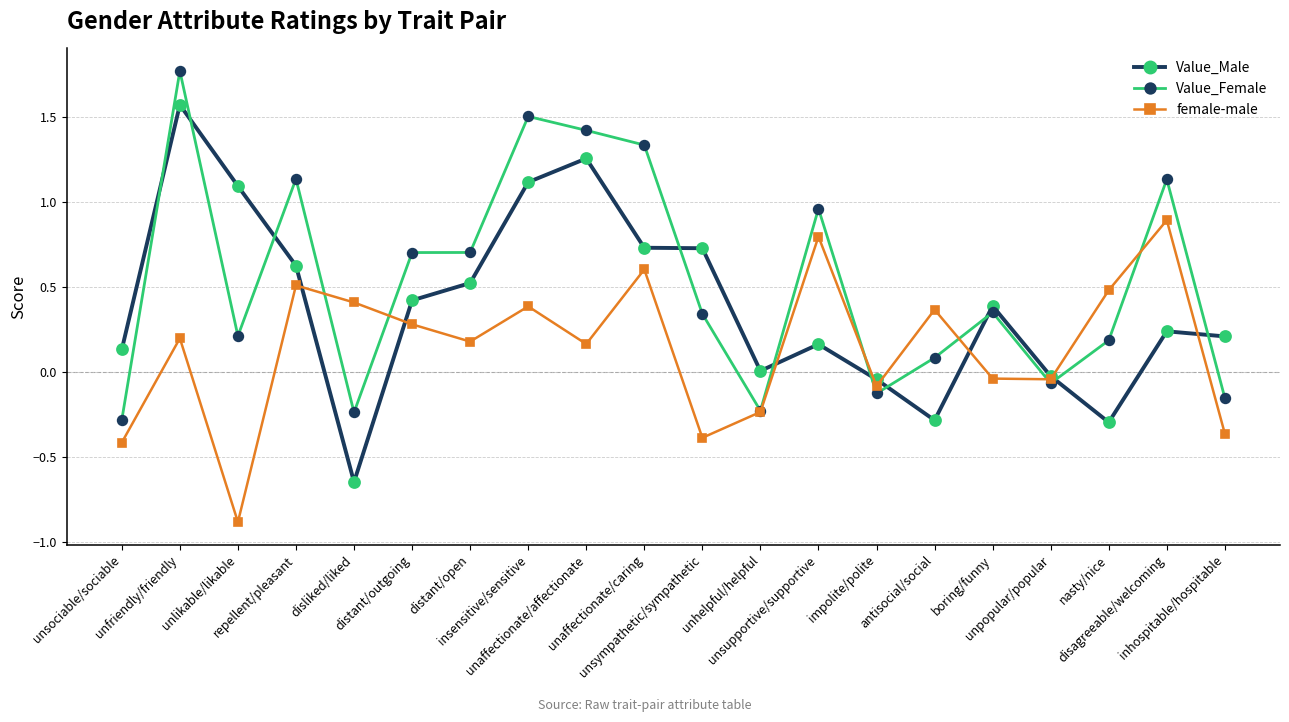

Where do Value_Male and female-male first cross each other?

repellent/pleasant and disliked/liked